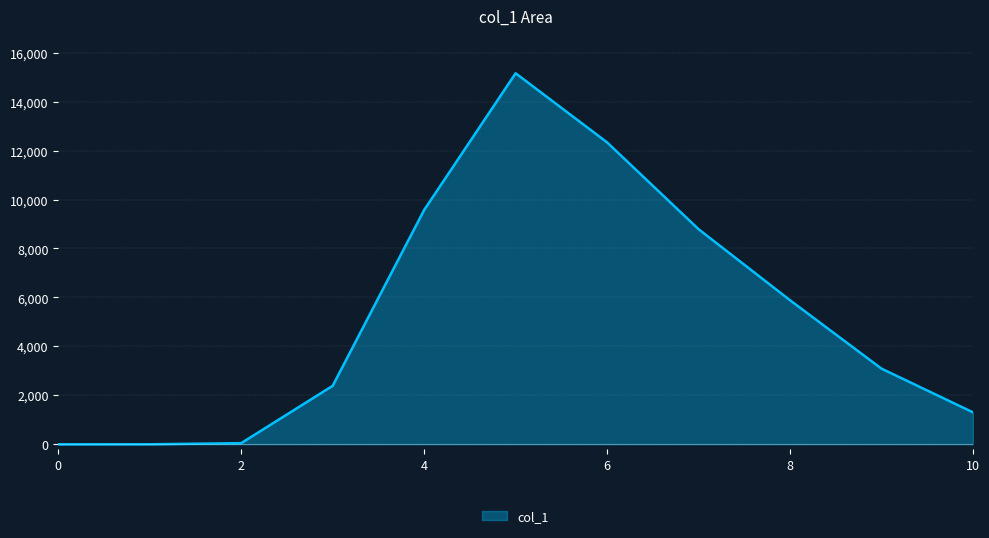

What is the difference between the maximum and minimum values?

15159